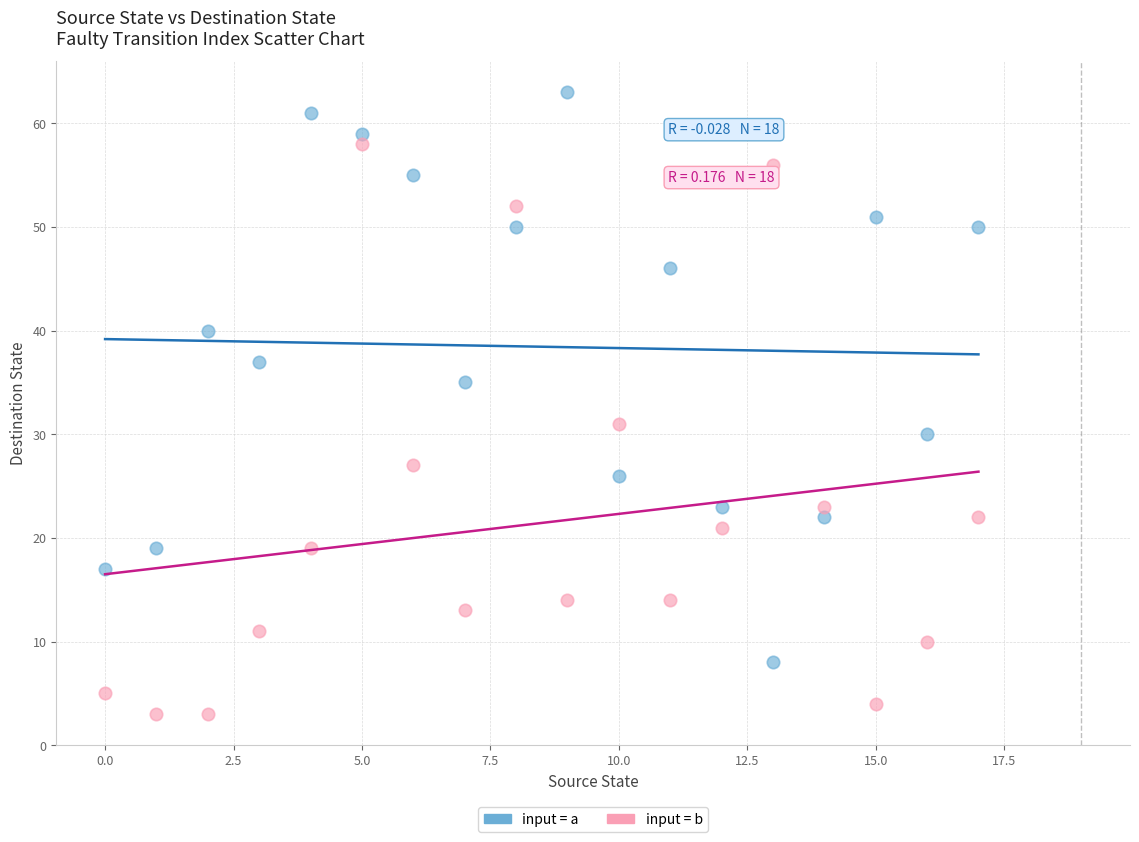

Across all data points, what is the range of Y values (max minus min)?

60